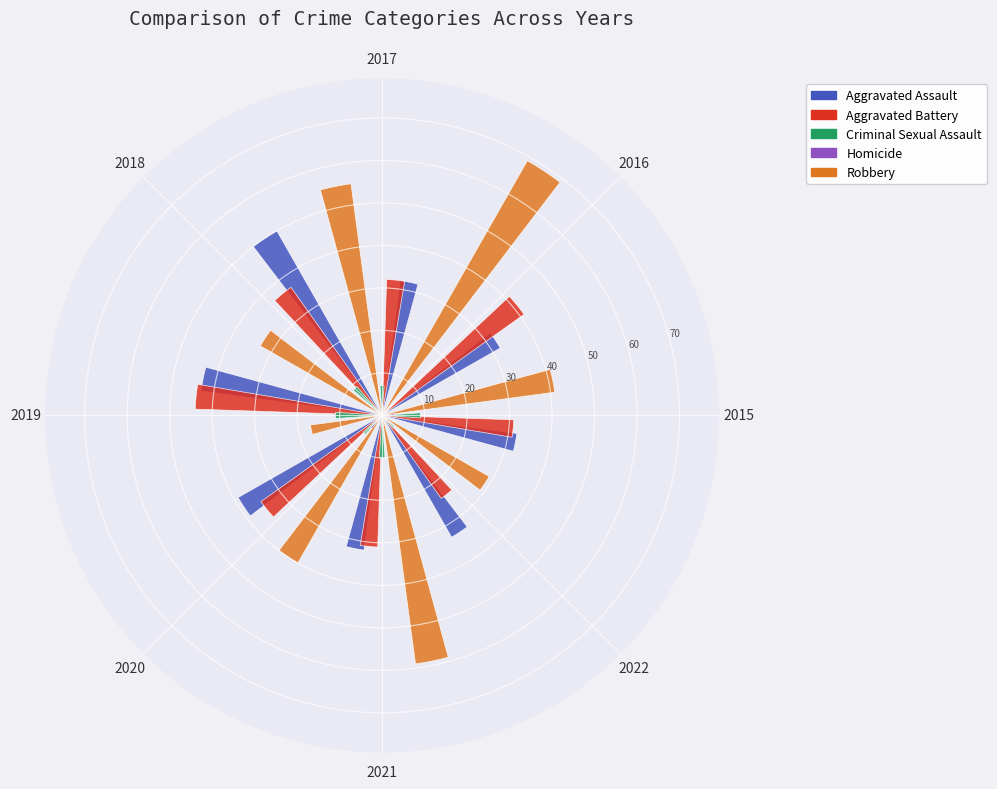

What percentage is the 2020 slice, to the nearest percent?

12%